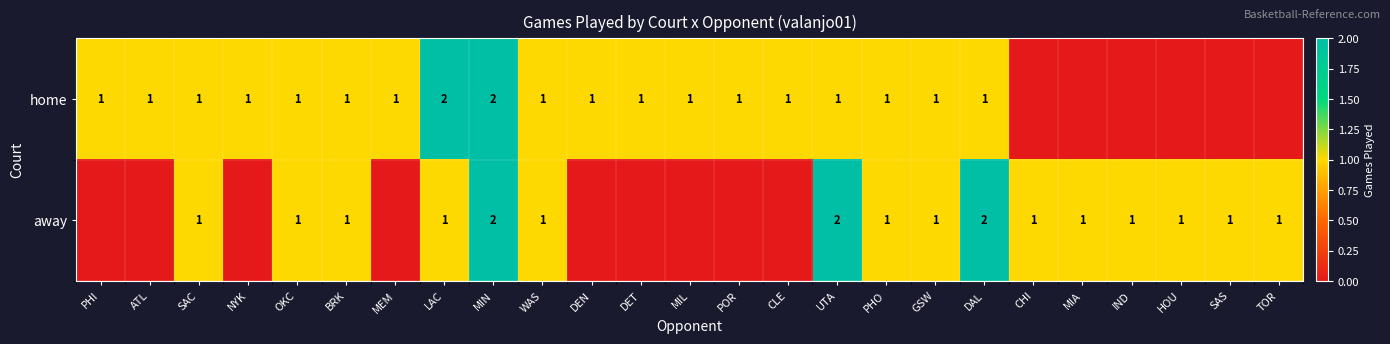

The home series shows 1 at MEM. True or false?

True